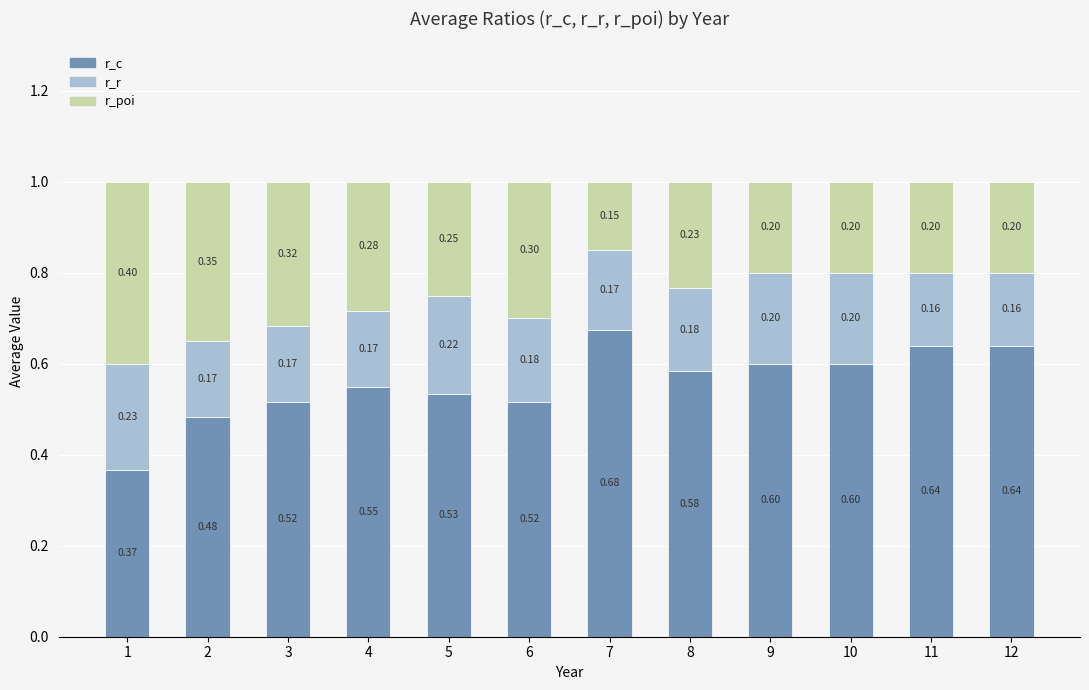

At which category is the sum across all series the highest?

3